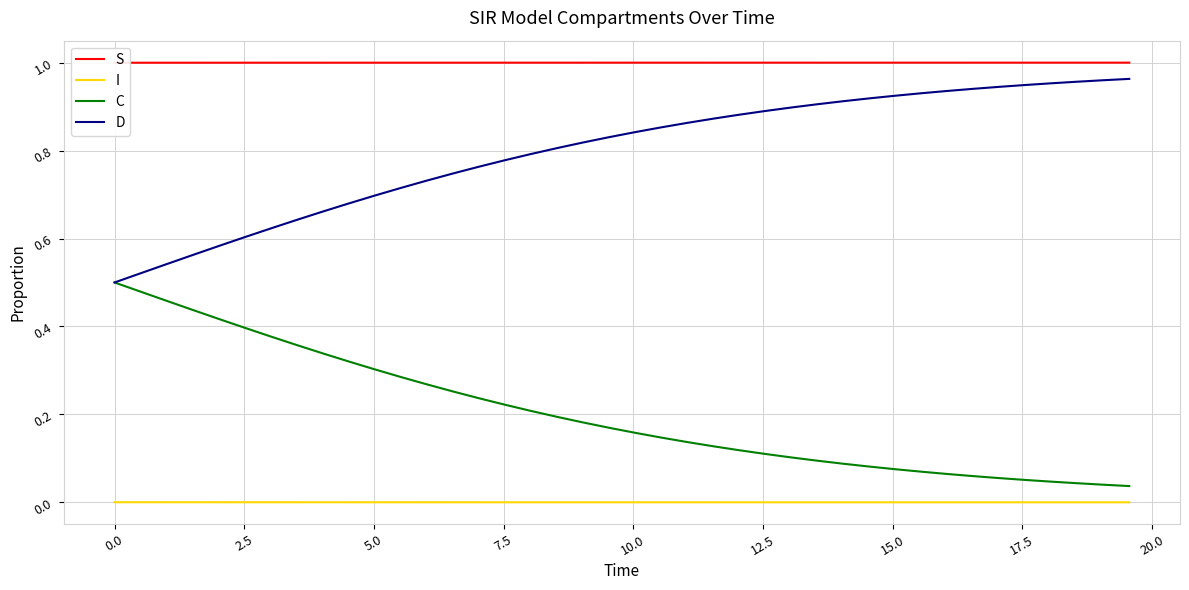

Reading left to right, list all the values displayed in this chart.

S: 1.0	1.0	1.0	1.0	1.0	1.0	1.0	1.0	1.0	1.0	1.0	1.0	1.0	1.0	1.0	1.0	1.0	1.0	1.0	1.0	1.0	1.0	1.0	1.0	1.0	1.0	1.0	1.0	1.0	1.0	1.0	1.0	1.0	1.0	1.0	1.0	1.0	1.0	1.0	1.0
I: 0.0	0.0	0.0	0.0	0.0	0.0	0.0	0.0	0.0	0.0	0.0	0.0	0.0	0.0	0.0	0.0	0.0	0.0	0.0	0.0	0.0	0.0	0.0	0.0	0.0	0.0	0.0	0.0	0.0	0.0	0.0	0.0	0.0	0.0	0.0	0.0	0.0	0.0	0.0	0.0
C: 0.5	0.5	0.5	0.4	0.4	0.4	0.4	0.4	0.3	0.3	0.3	0.3	0.3	0.3	0.2	0.2	0.2	0.2	0.2	0.2	0.2	0.1	0.1	0.1	0.1	0.1	0.1	0.1	0.1	0.1	0.1	0.1	0.1	0.1	0.1	0.1	0.0	0.0	0.0	0.0
D: 0.5	0.5	0.5	0.6	0.6	0.6	0.6	0.6	0.7	0.7	0.7	0.7	0.7	0.7	0.8	0.8	0.8	0.8	0.8	0.8	0.8	0.9	0.9	0.9	0.9	0.9	0.9	0.9	0.9	0.9	0.9	0.9	0.9	0.9	0.9	0.9	1.0	1.0	1.0	1.0